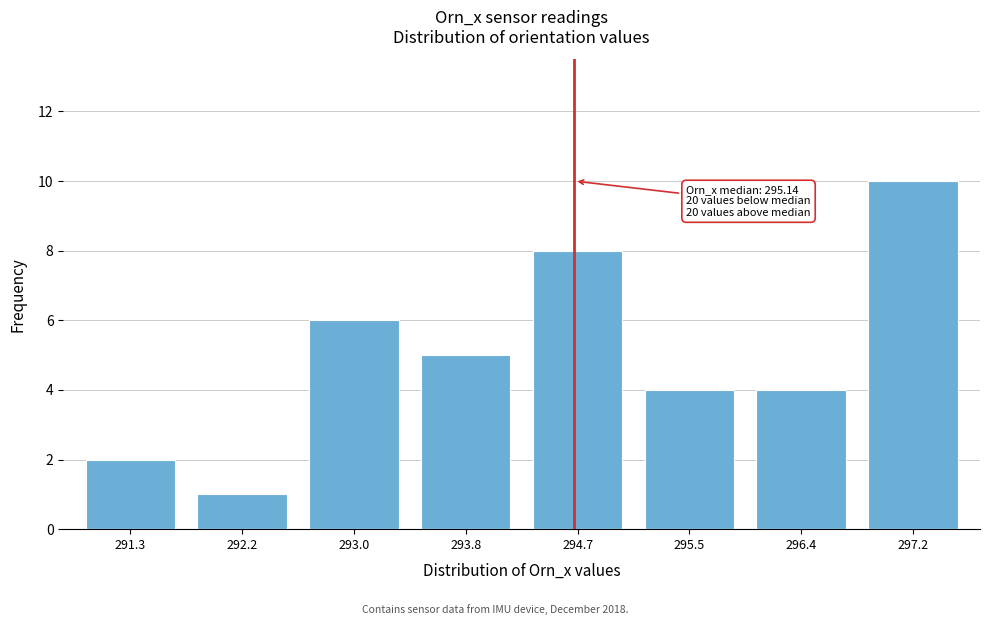

Reading left to right, transcribe all the data shown in this chart.

2	1	6	5	8	4	4	10